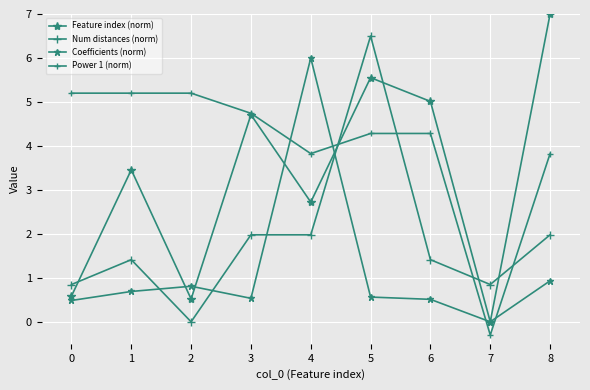

List the labels in order of Coefficients (norm) value, smallest first.

7, 0, 6, 3, 5, 1, 2, 8, 4